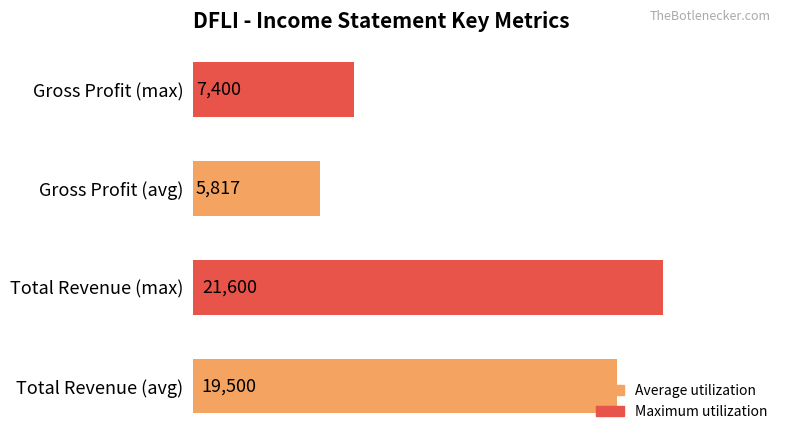

Approximately how many times larger is the value at Gross Profit (max) compared to Total Revenue (max)?

0.3